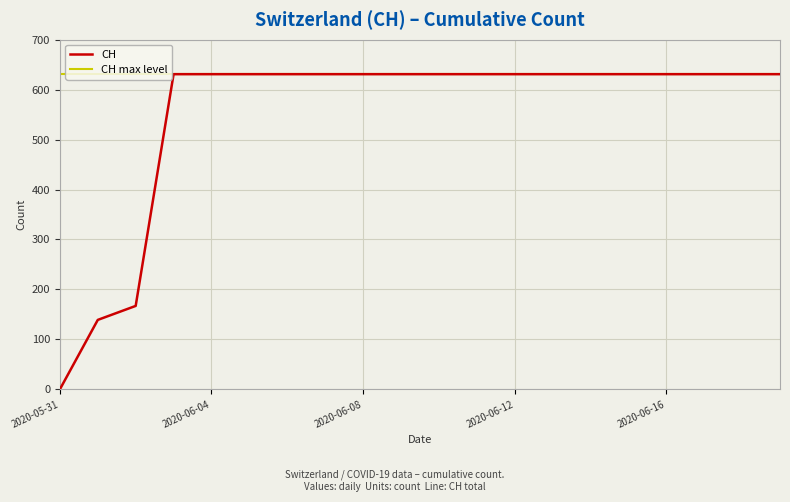

Rank the series by their average value, from highest to lowest.

CH max level, CH